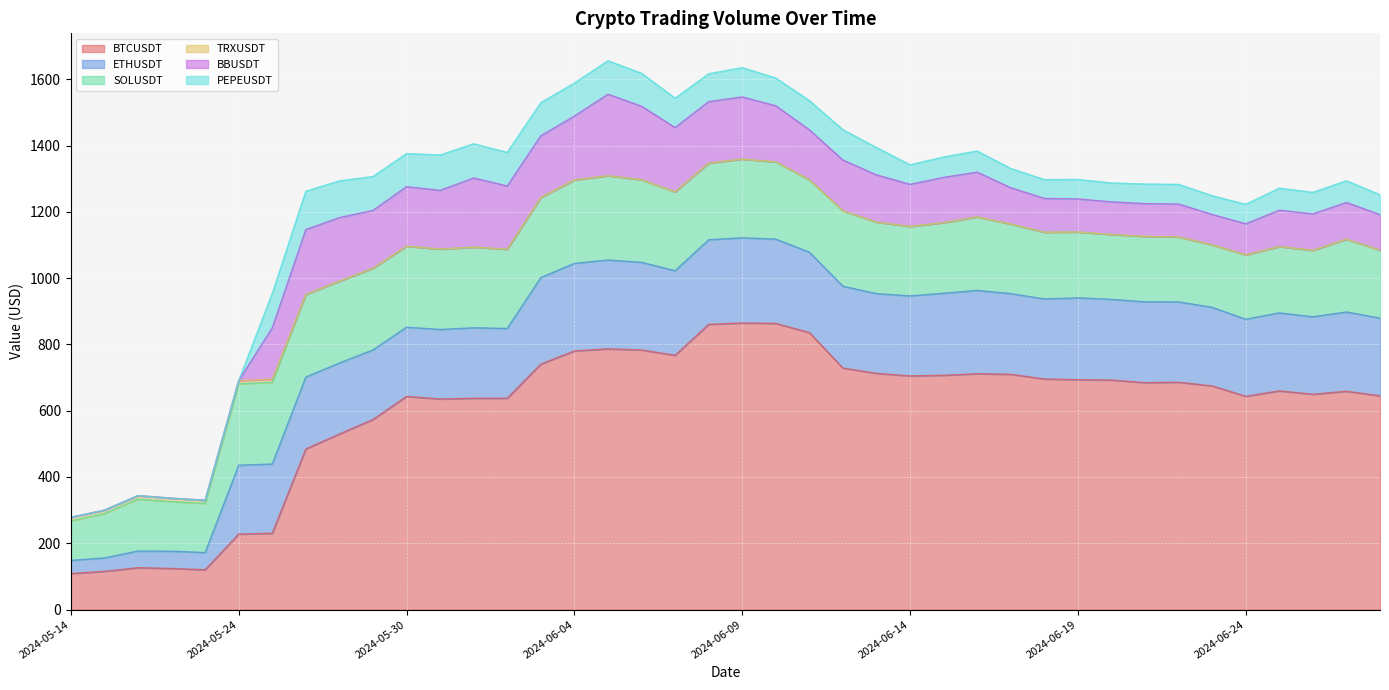

At which category does PEPEUSDT reach its first local valley?

2024-05-30